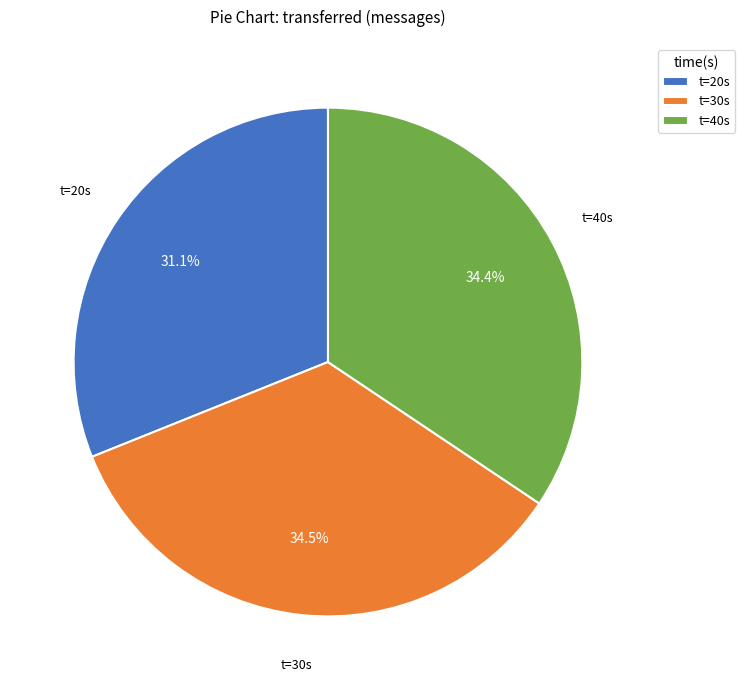

Between t=20s and t=30s, which is larger?

t=30s